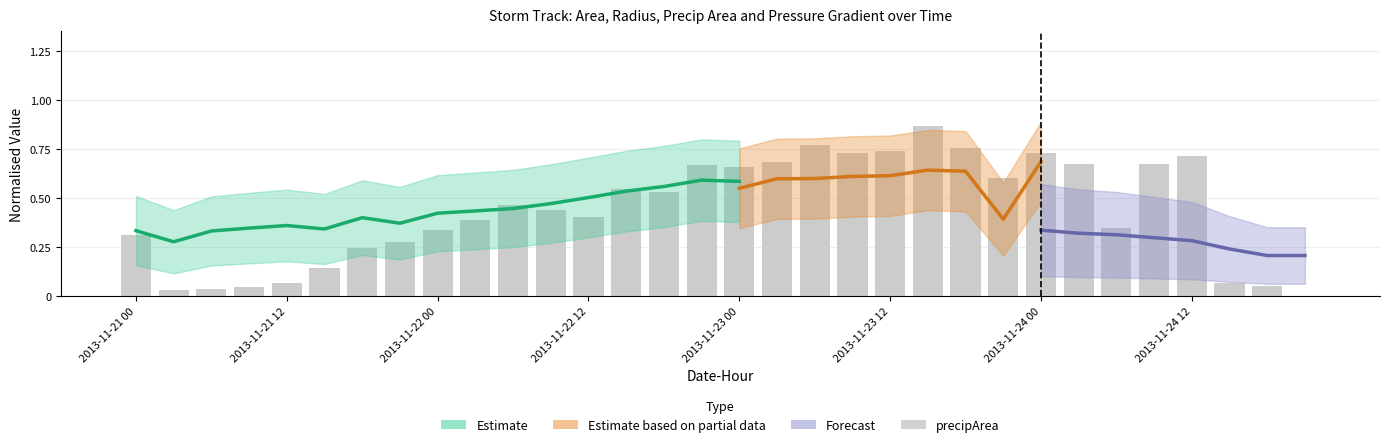

What is the difference between the second highest and second lowest values?

0.7